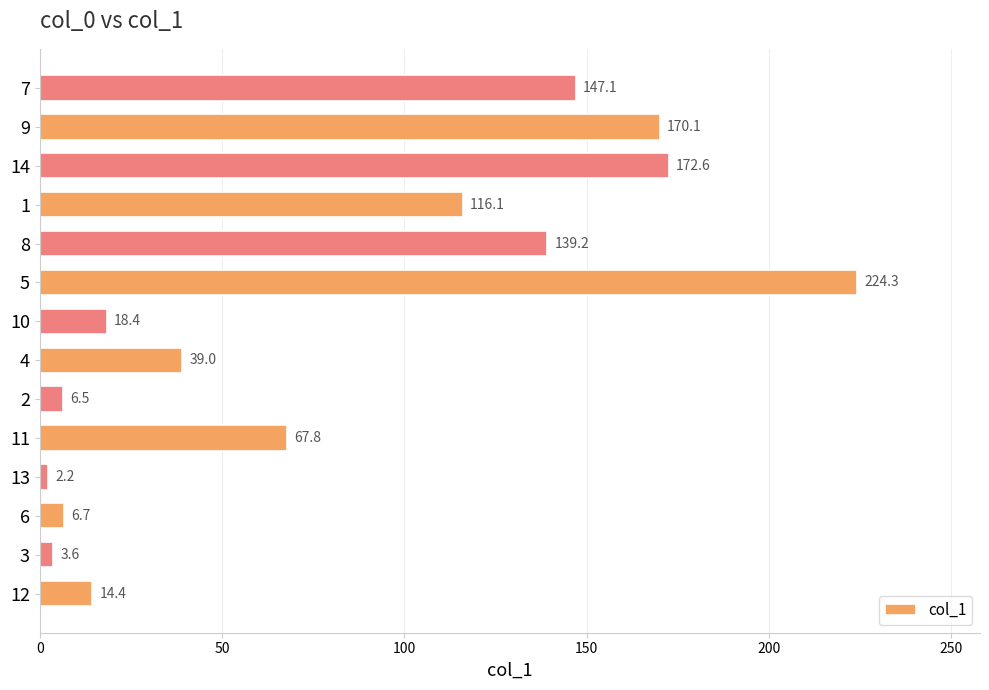

Reading bottom to top, transcribe all the data shown in this chart.

14.4	3.6	6.7	2.2	67.8	6.5	39.0	18.4	224.3	139.2	116.1	172.6	170.1	147.1